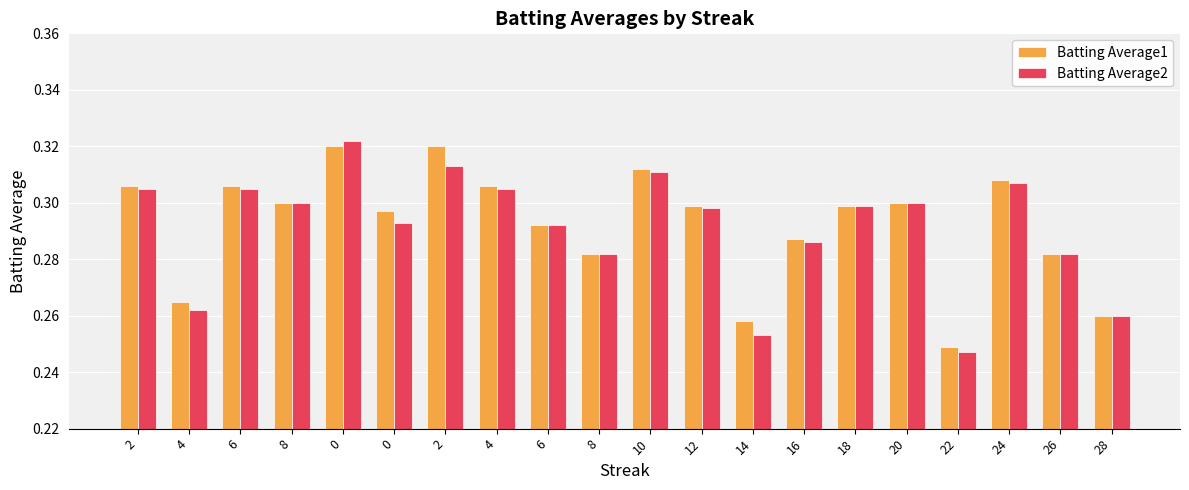

At 16, list the series in order from smallest to largest.

Batting Average2, Batting Average1